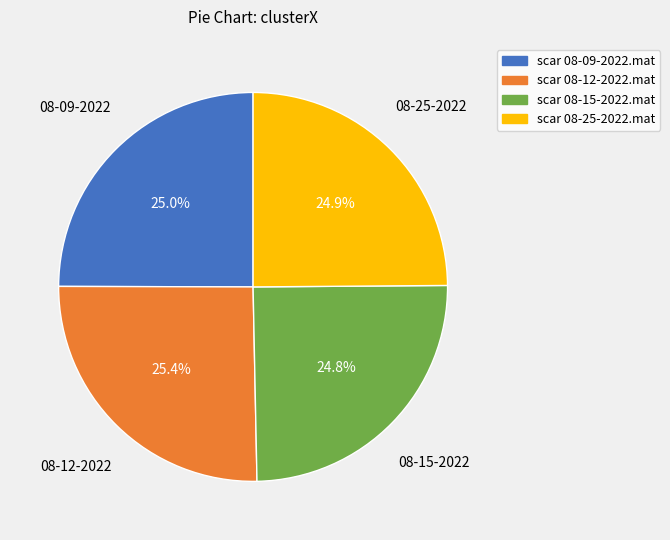

Between scar 08-15-2022.mat and scar 08-12-2022.mat, which is larger?

scar 08-12-2022.mat